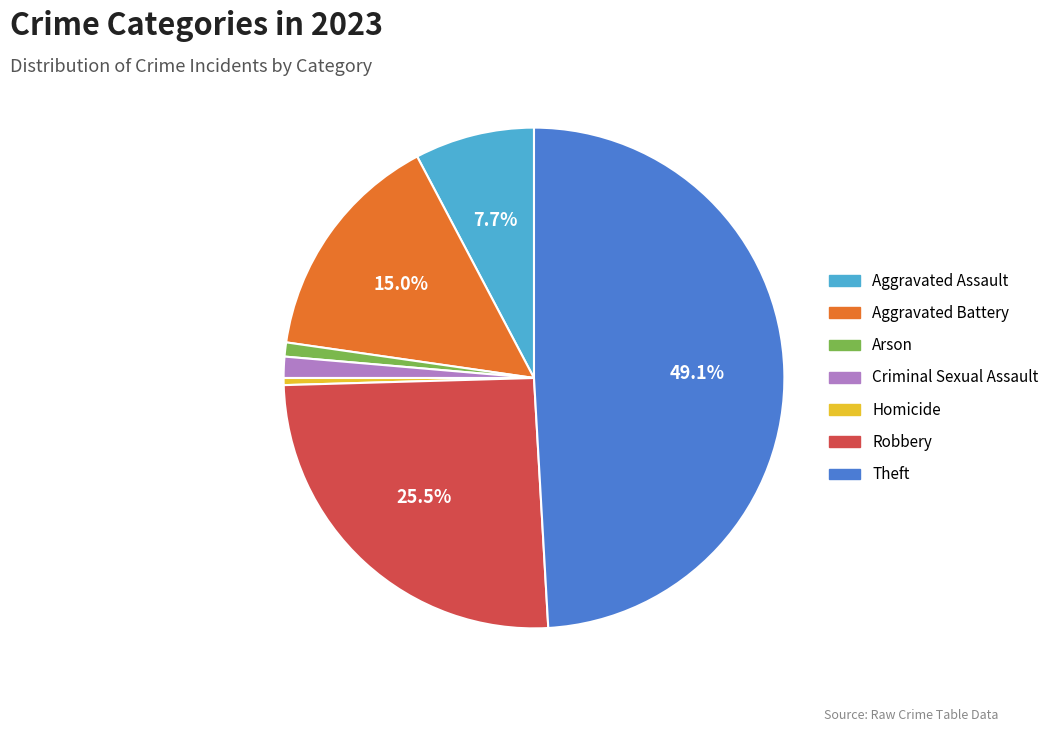

To the nearest percent, what percentage of the pie is Theft?

49%